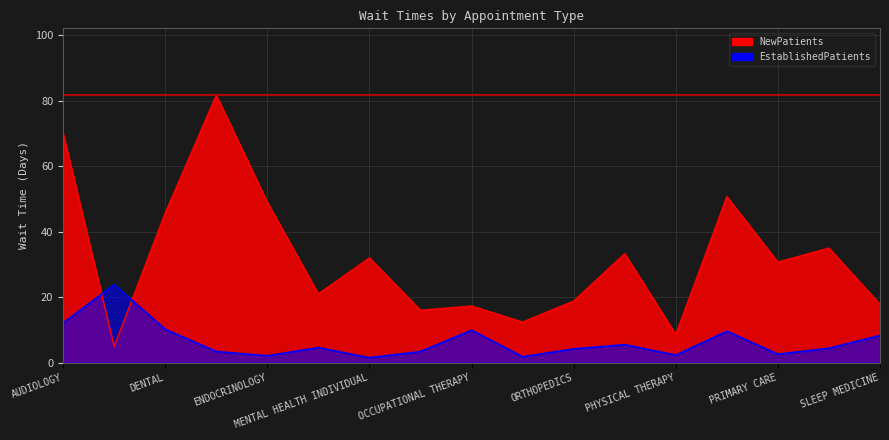

How many times do EstablishedPatients and NewPatients cross each other?

2